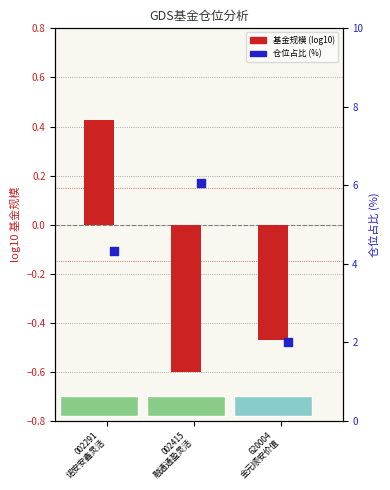

What is the total value across all series at 620004
金元顺安价值?

1.5